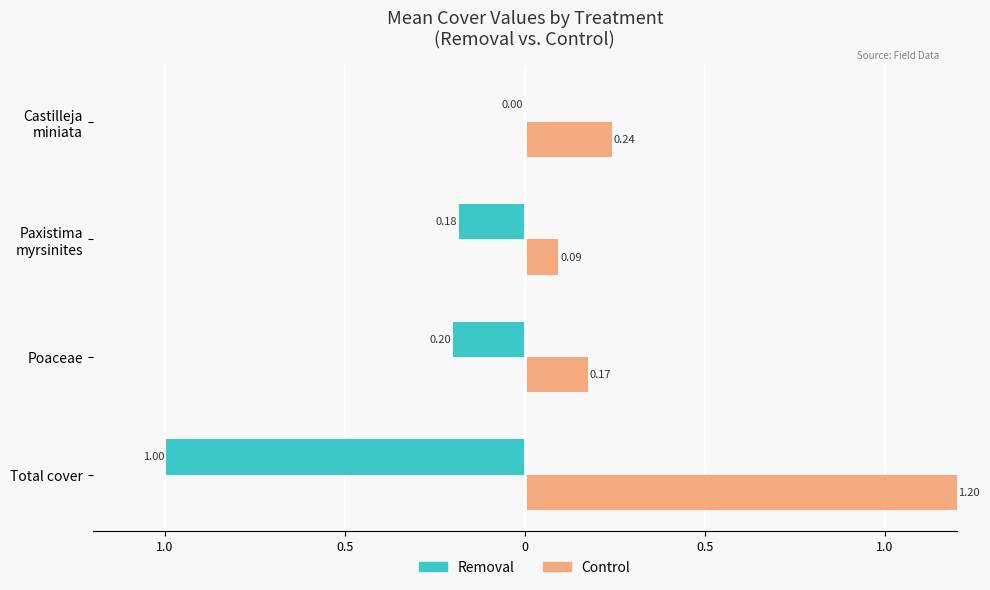

What is the label of the 3rd bar from the right?

Removal